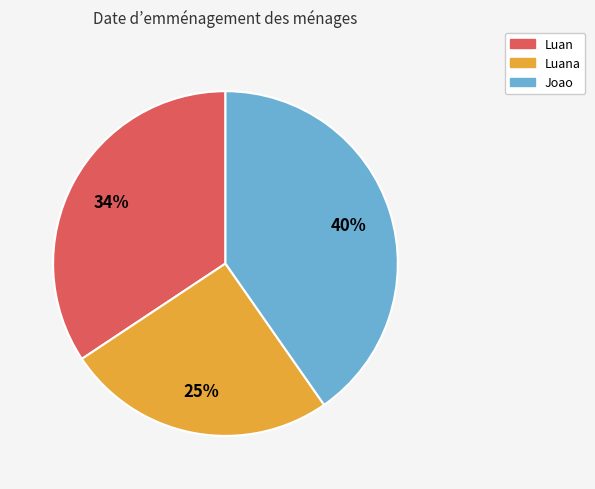

What percentage is the Luan slice, to the nearest percent?

34%